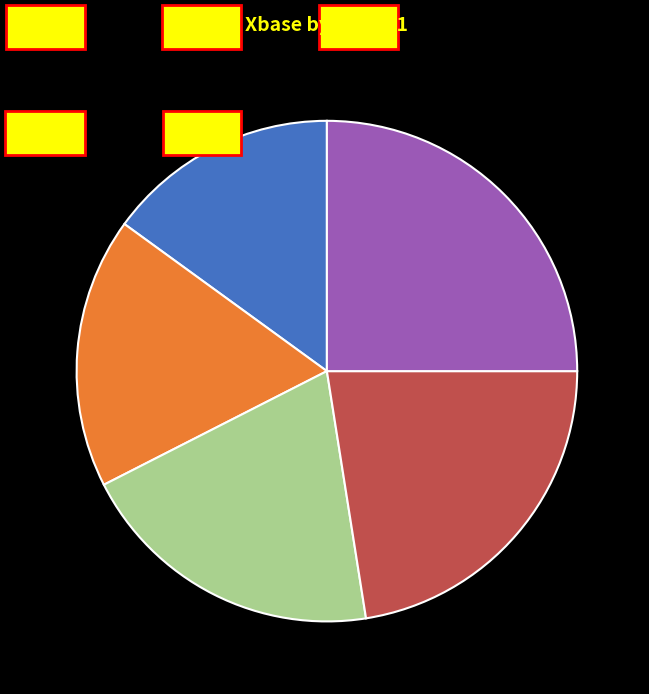

Which has a higher value, factor-D0 or factor-E0?

factor-E0